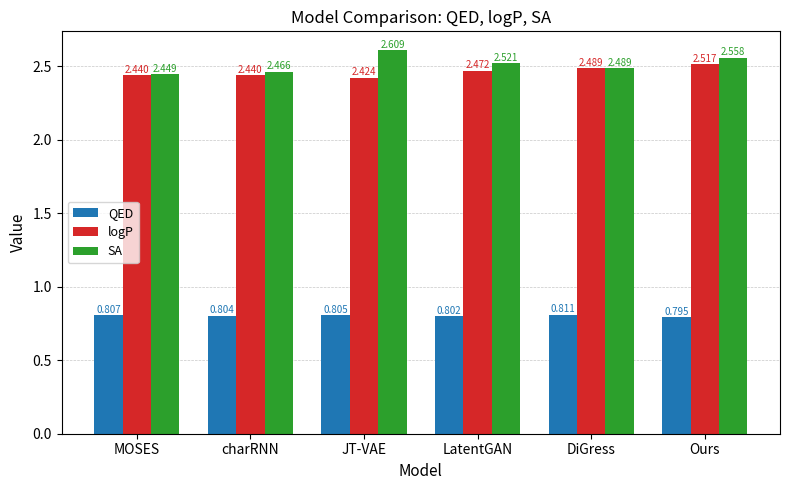

Which label corresponds to the largest value in the chart?

JT-VAE